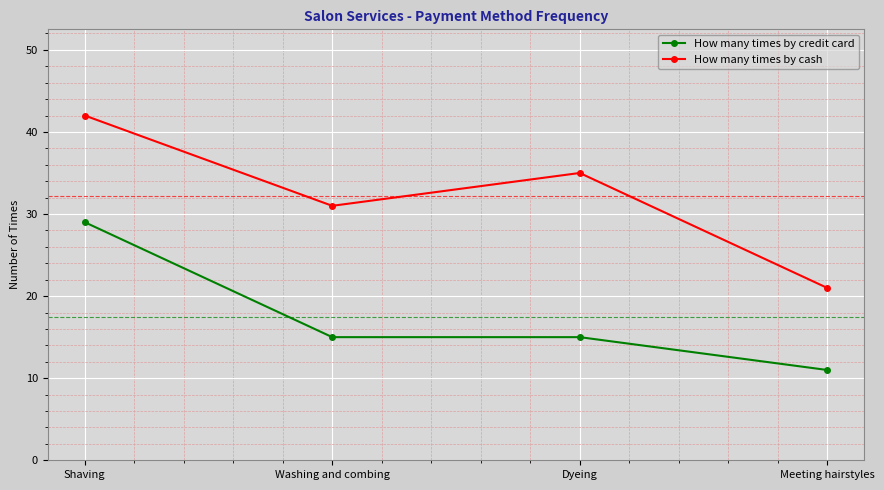

At which category is the sum across all series the highest?

Shaving